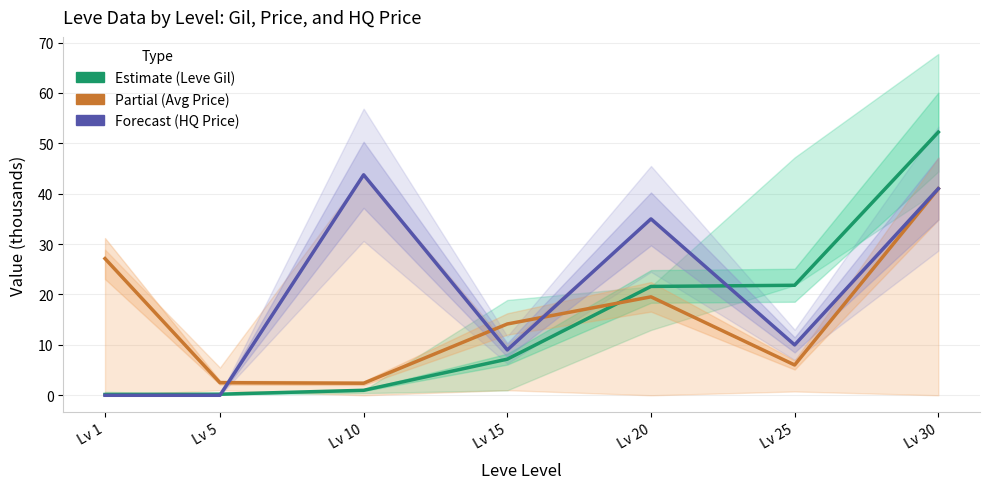

In Current Avg Price (Partial), how many points are lower than both neighbors (excluding endpoints)?

2